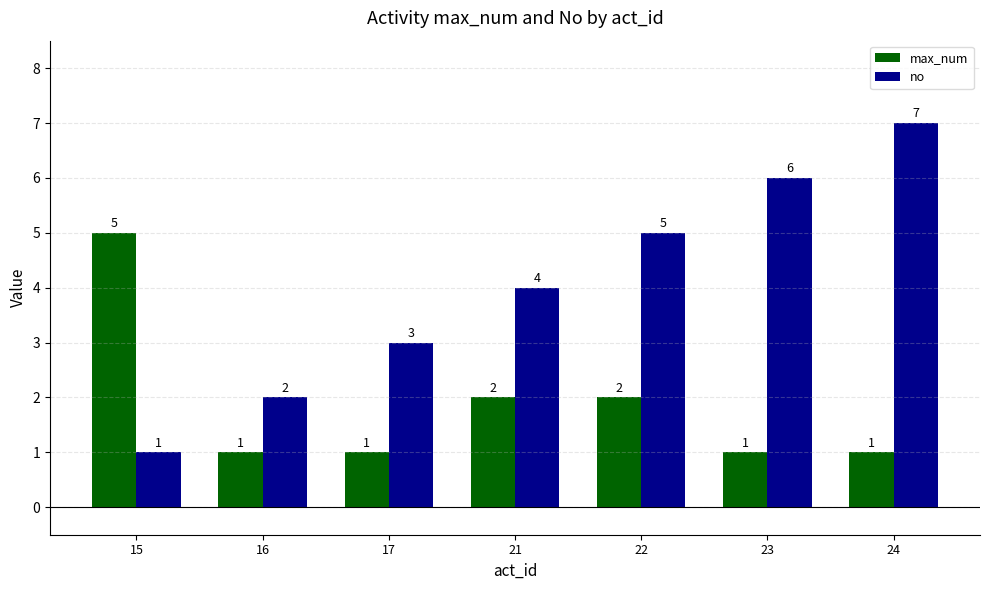

What is the highest value of the no series?

7